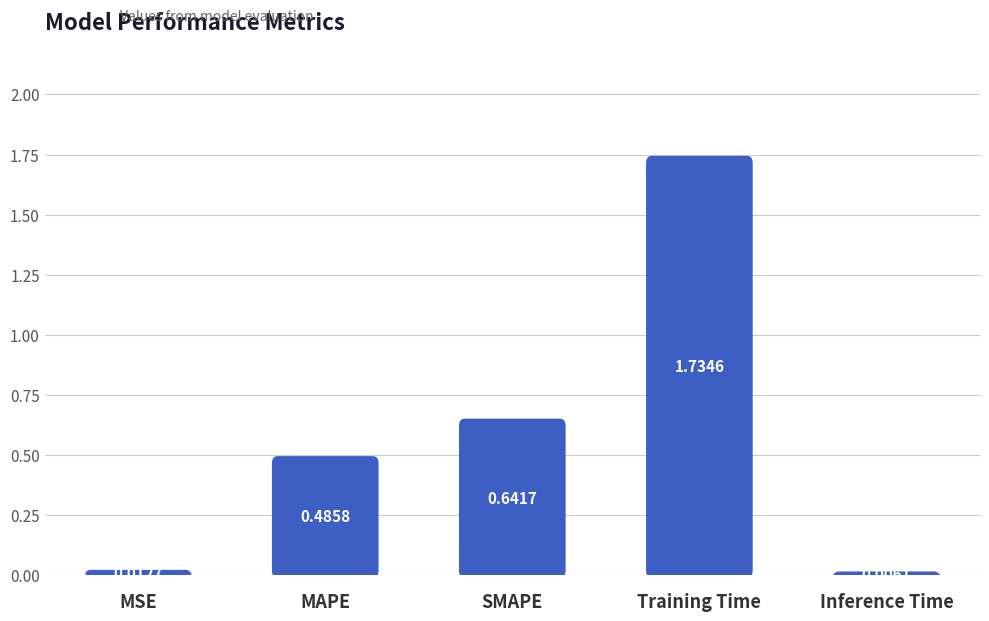

How many bars are there in total?

5